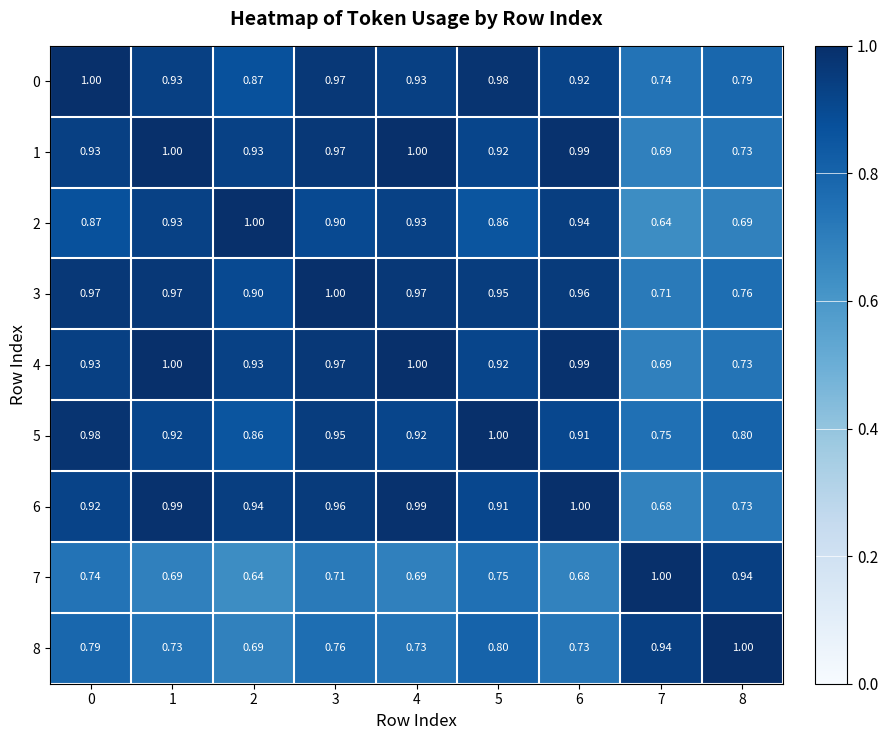

Is the value of 4 at 1 greater than the value of 3 at 2?

Yes